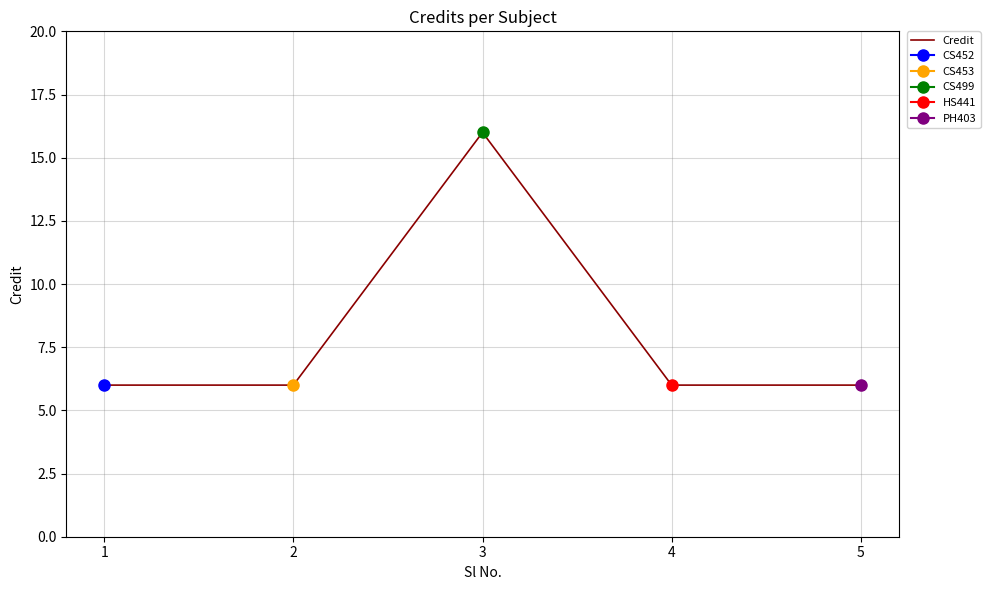

How many categories are shown in the chart?

5